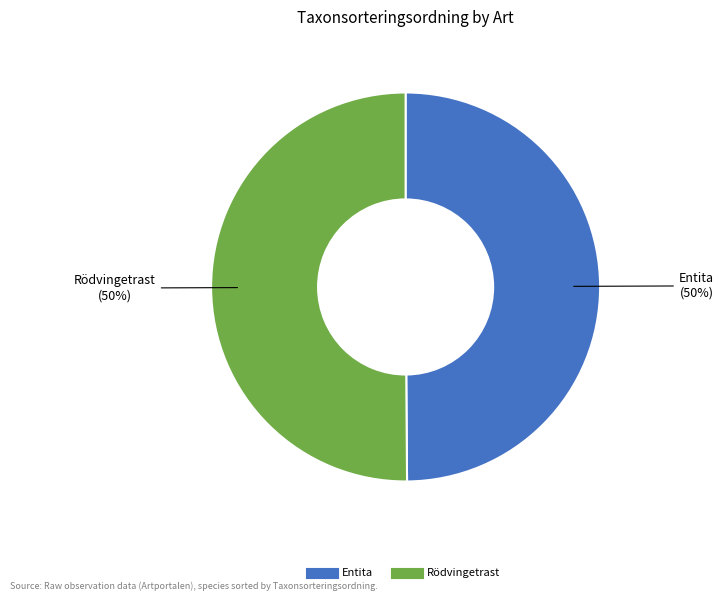

To the nearest percent, what is the average slice percentage?

50%